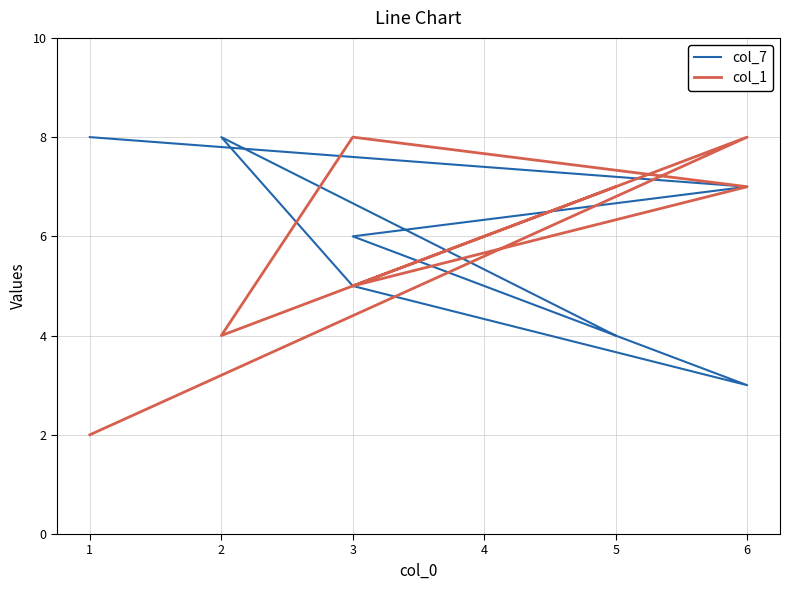

Reading right to left, what are all the values shown in this chart?

col_7: 8	7	6	3	5	8	4
col_1: 2	8	5	7	8	4	7